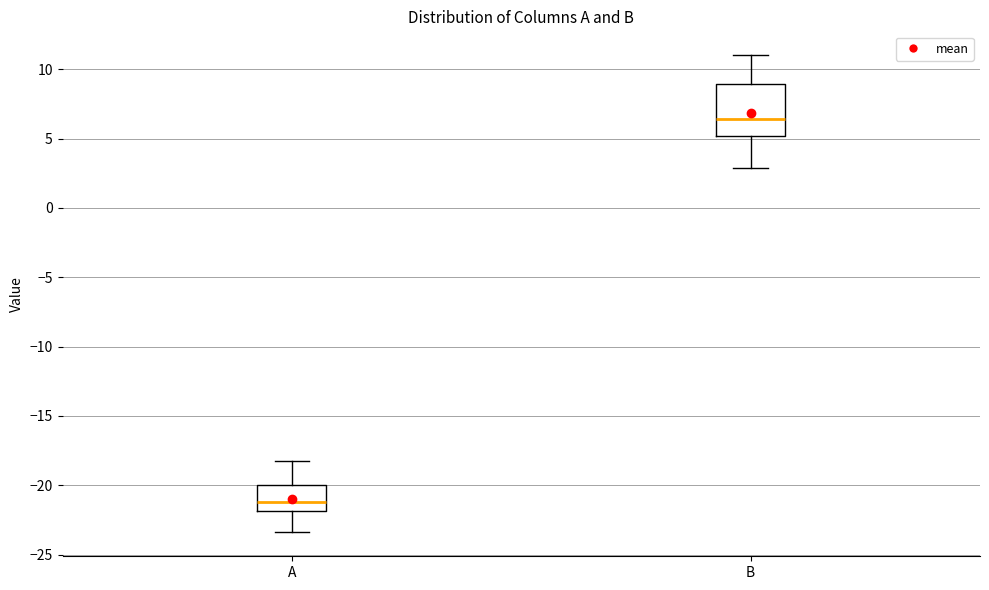

Reading left to right, transcribe this box plot: for each box, give where its median line is, the range the box spans, and where its two whiskers end, as read against the y-axis. The values are not printed on the chart, so give them approximately, as read against the axis.

A: median -21.0, box -22.0 to -20.0, whiskers -23.5 to -18.0
B: median 6.5, box 5.0 to 9.0, whiskers 3.0 to 11.0